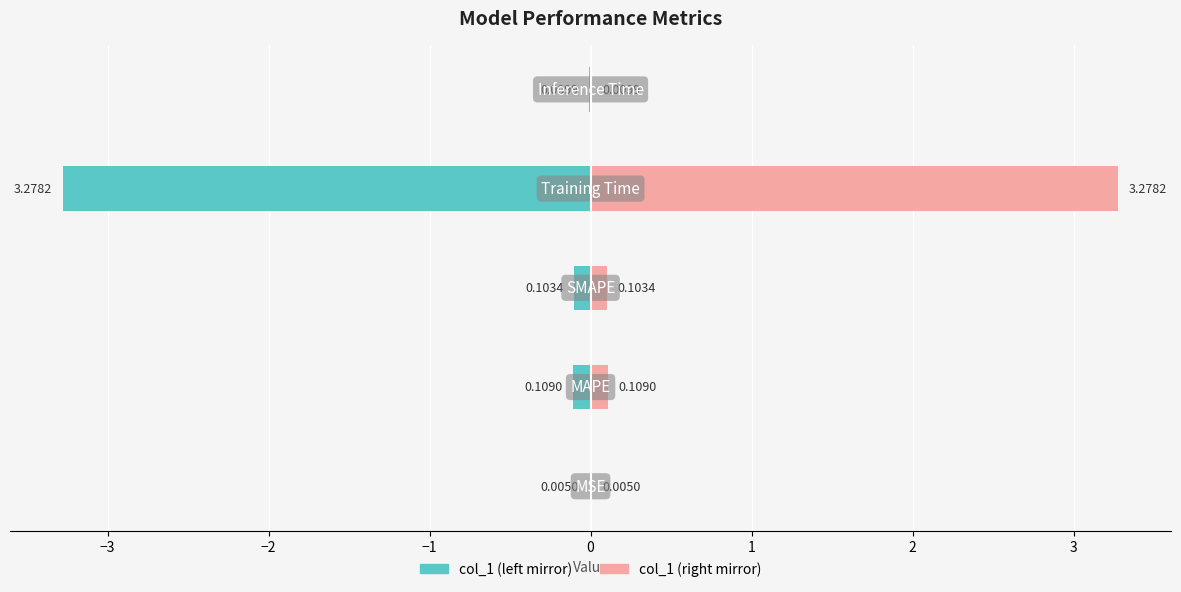

Which series has the widest spread of values?

col_1 (left)